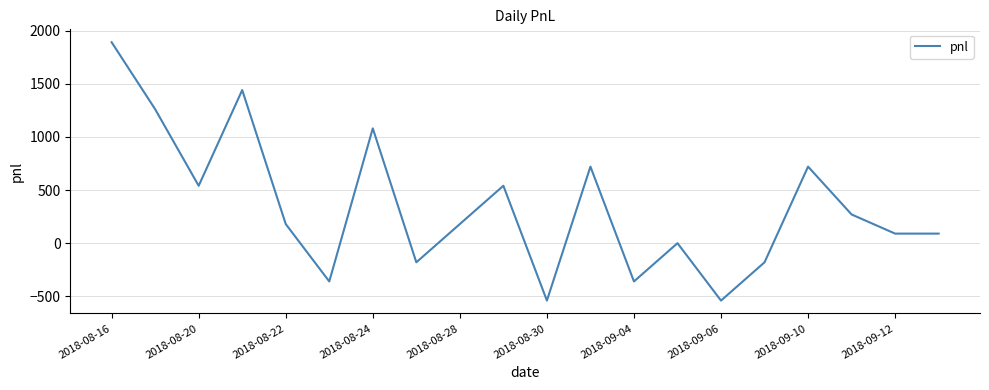

What is the maximum value shown in the chart?

1890